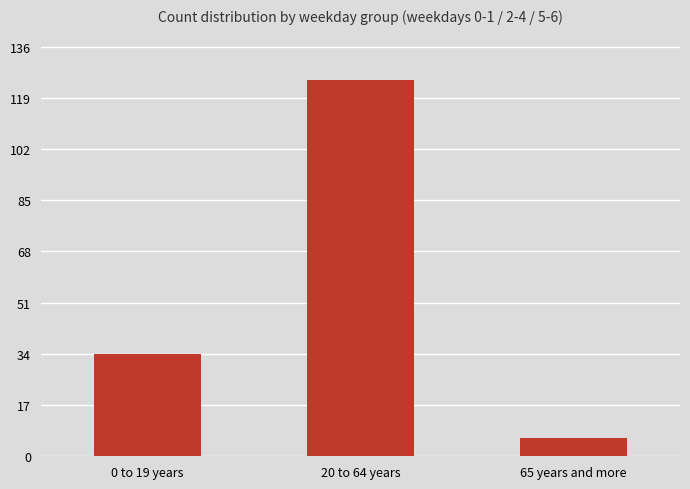

List the labels in order of value, largest first.

20 to 64 years, 0 to 19 years, 65 years and more